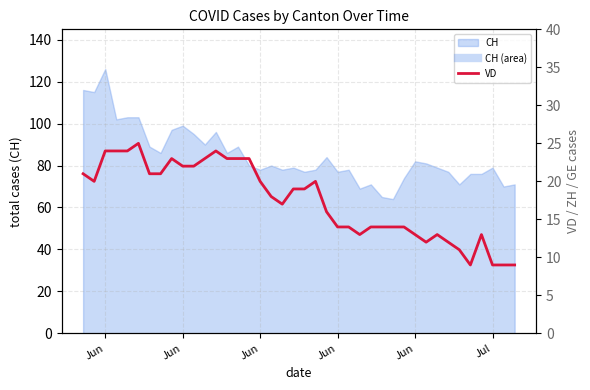

Reading left to right, transcribe all the data shown in this chart.

21	20	24	24	24	25	21	21	23	22	22	23	24	23	23	23	20	18	17	19	19	20	16	14	14	13	14	14	14	14	13	12	13	12	11	9	13	9	9	9